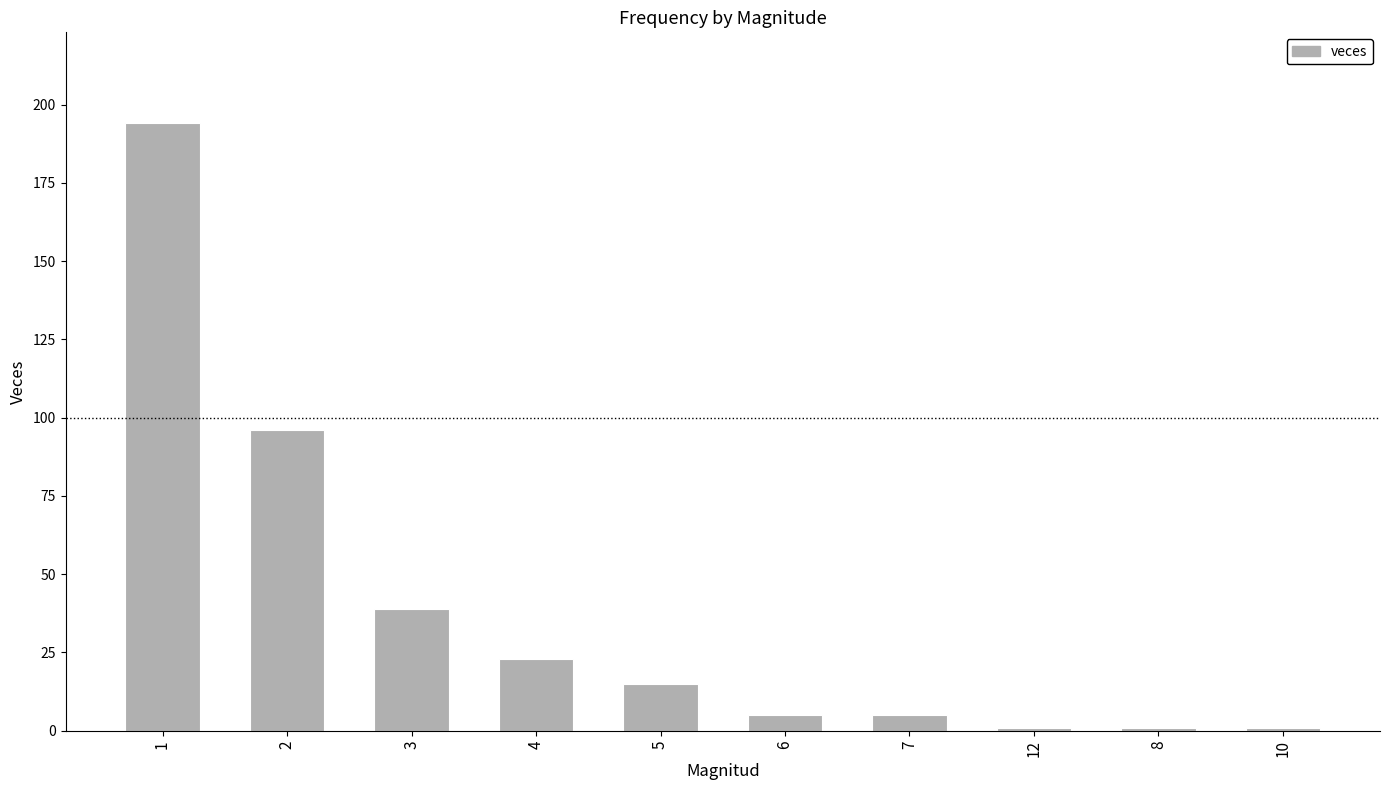

The chart shows a value of 1 at 8. True or false?

True